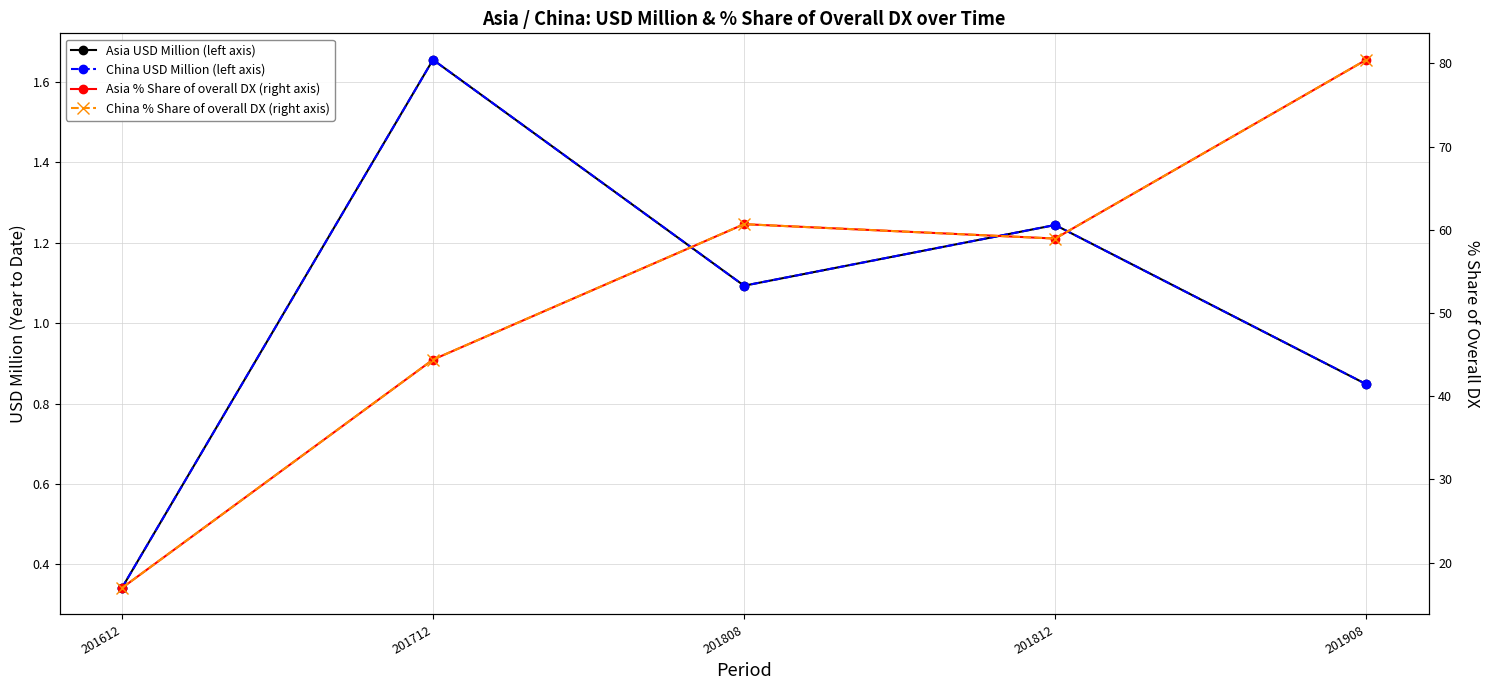

Reading left to right, list all the values displayed in this chart.

Asia USD Million (left axis): 0.3	1.7	1.1	1.2	0.8
China USD Million (left axis): 0.3	1.7	1.1	1.2	0.8
Asia % Share of overall DX (right axis): 16.9	44.4	60.7	58.9	80.4
China % Share of overall DX (right axis): 16.9	44.4	60.7	58.9	80.4